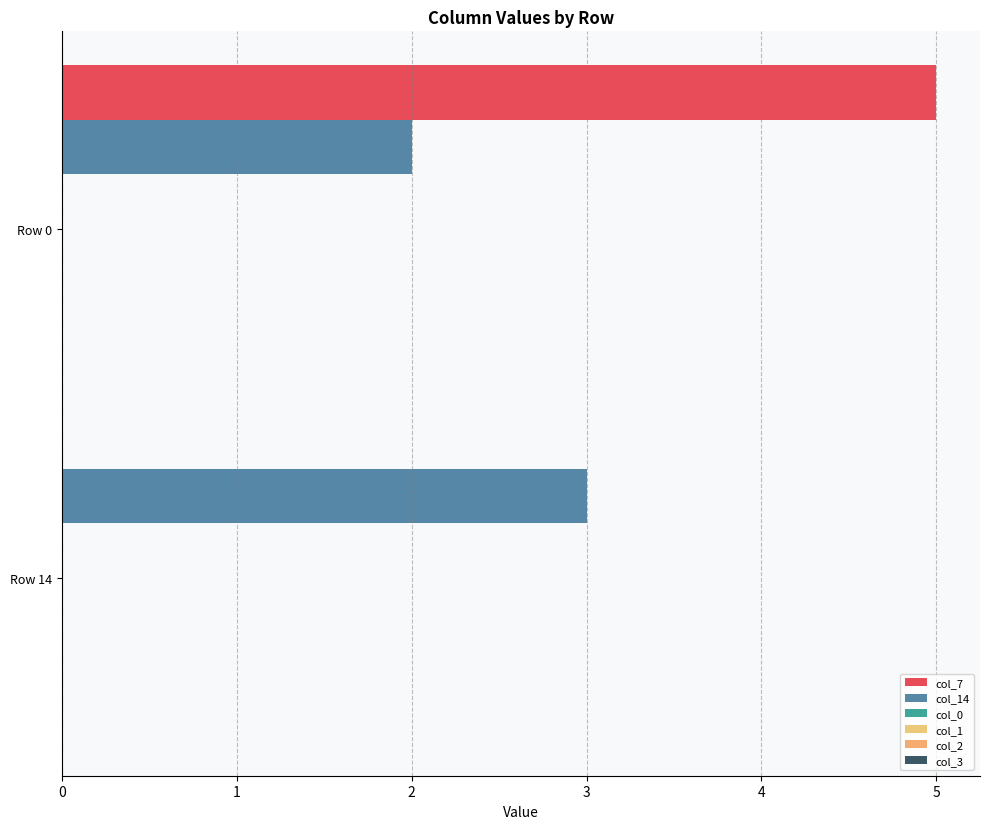

How many positive values does the col_7 series have?

1